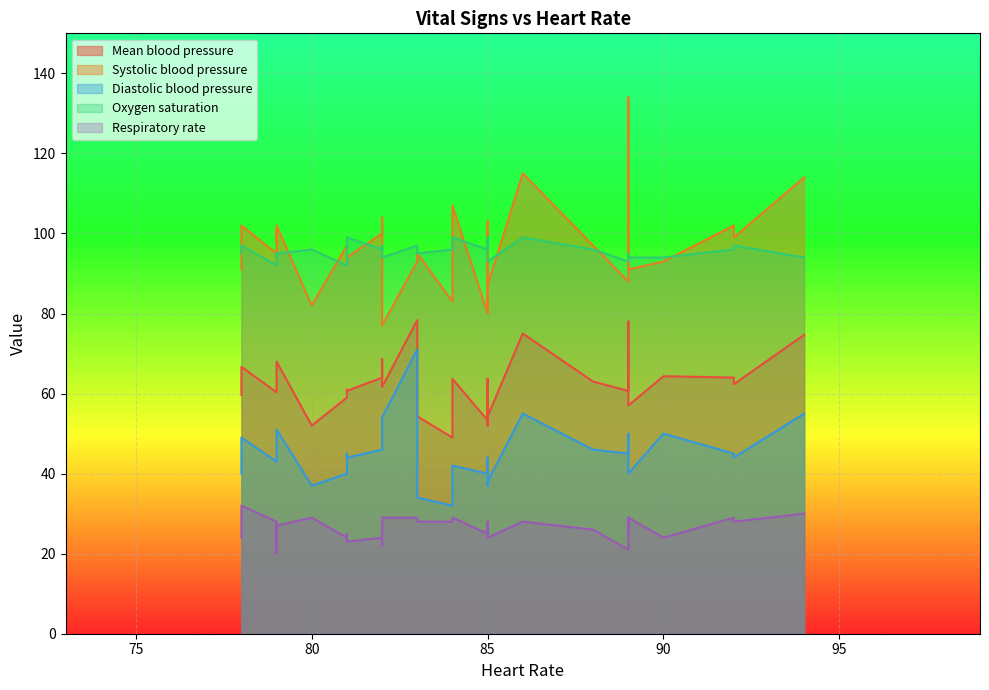

How many Oxygen saturation values are between 94 and 97?

23